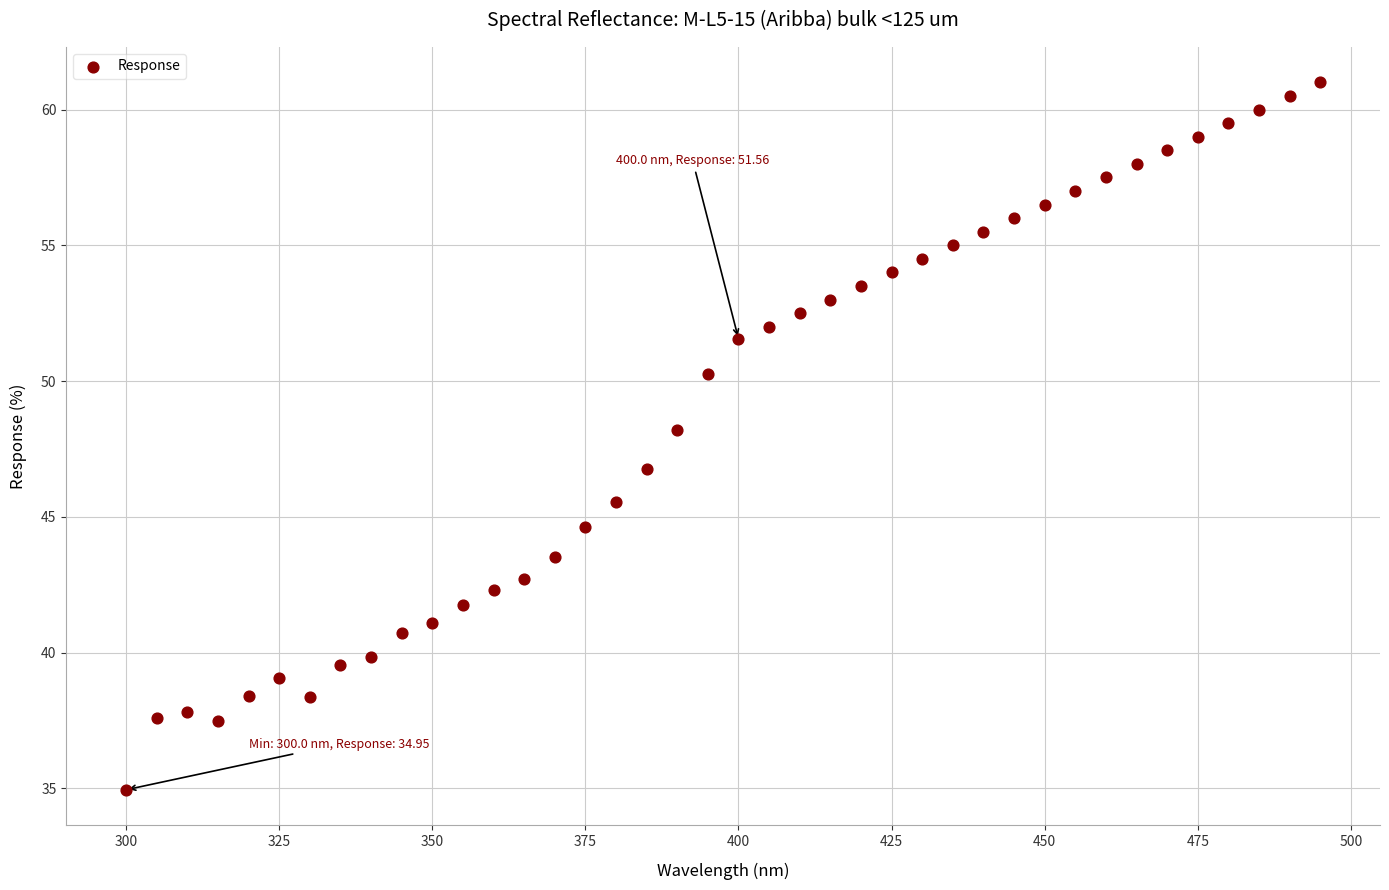

What is the range of X values (max minus min)?

195.0